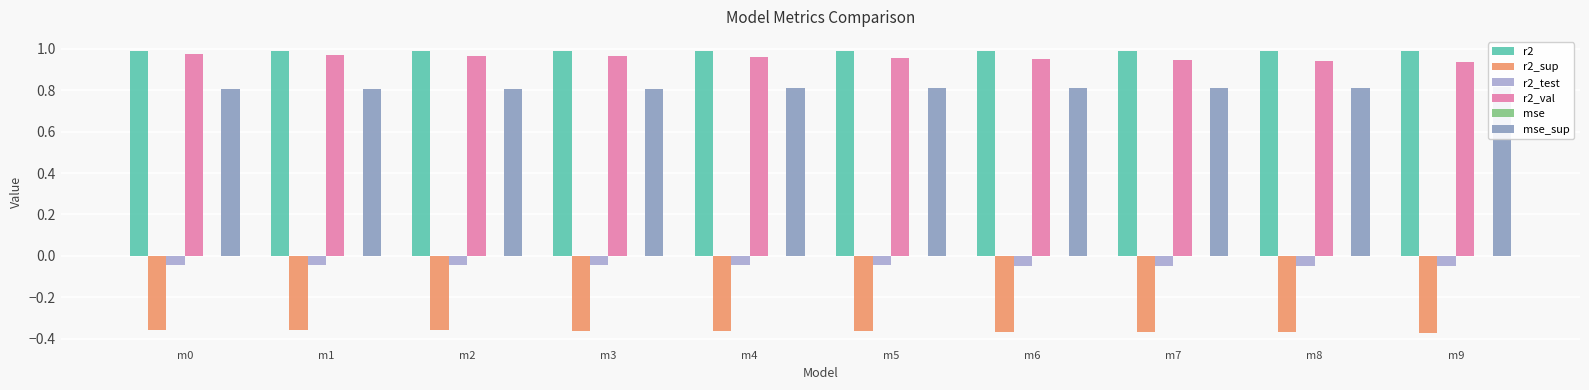

Is it true that r2 equals 0.4 at m6?

False